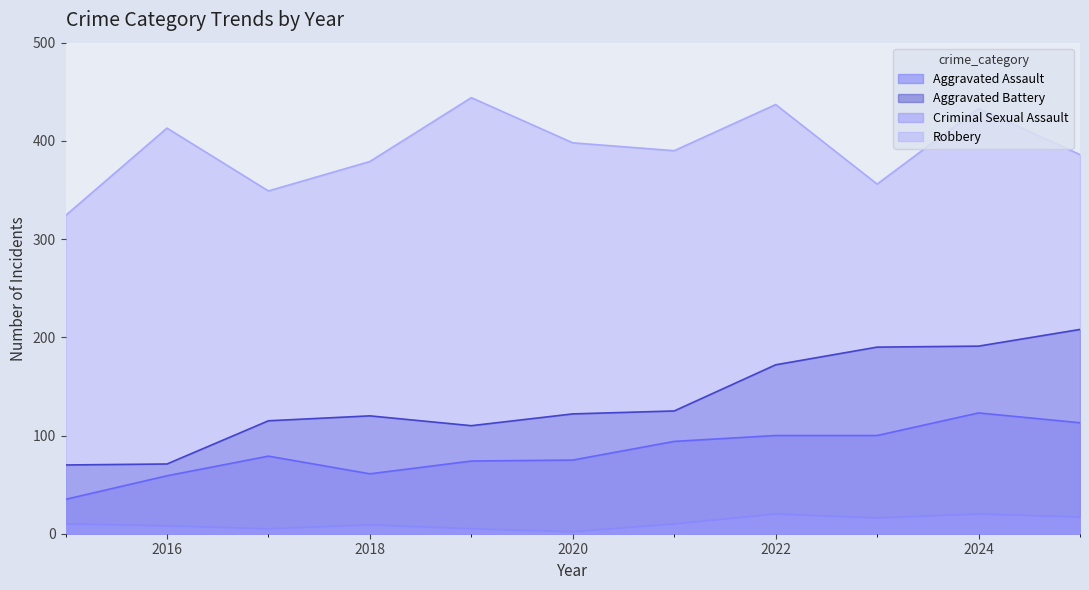

Which series has the widest spread of values?

Aggravated Battery